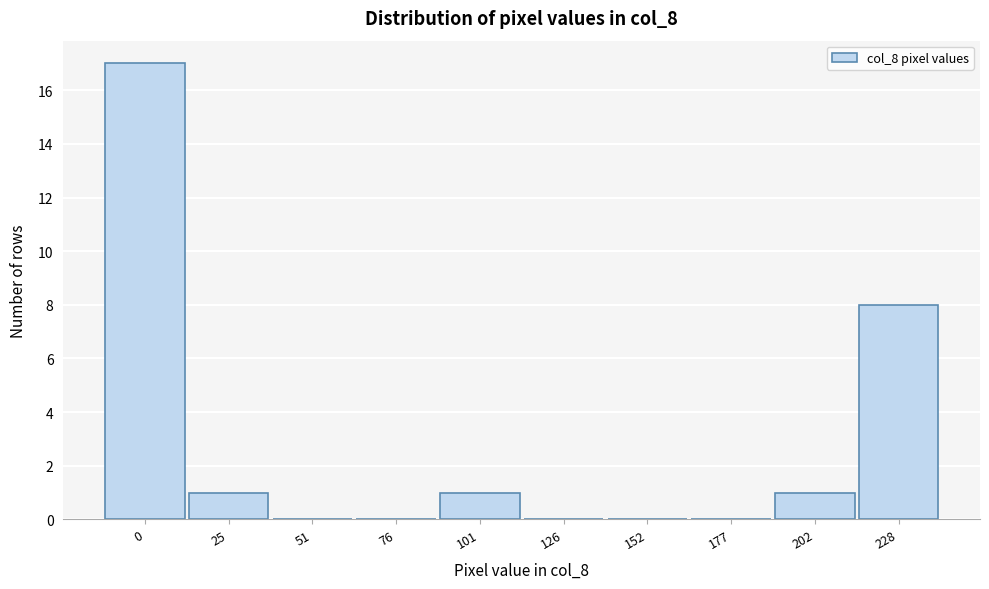

Reading left to right, extract all data points from this chart.

0=17	25=1	51=0	76=0	101=1	126=0	152=0	177=0	202=1	228=8